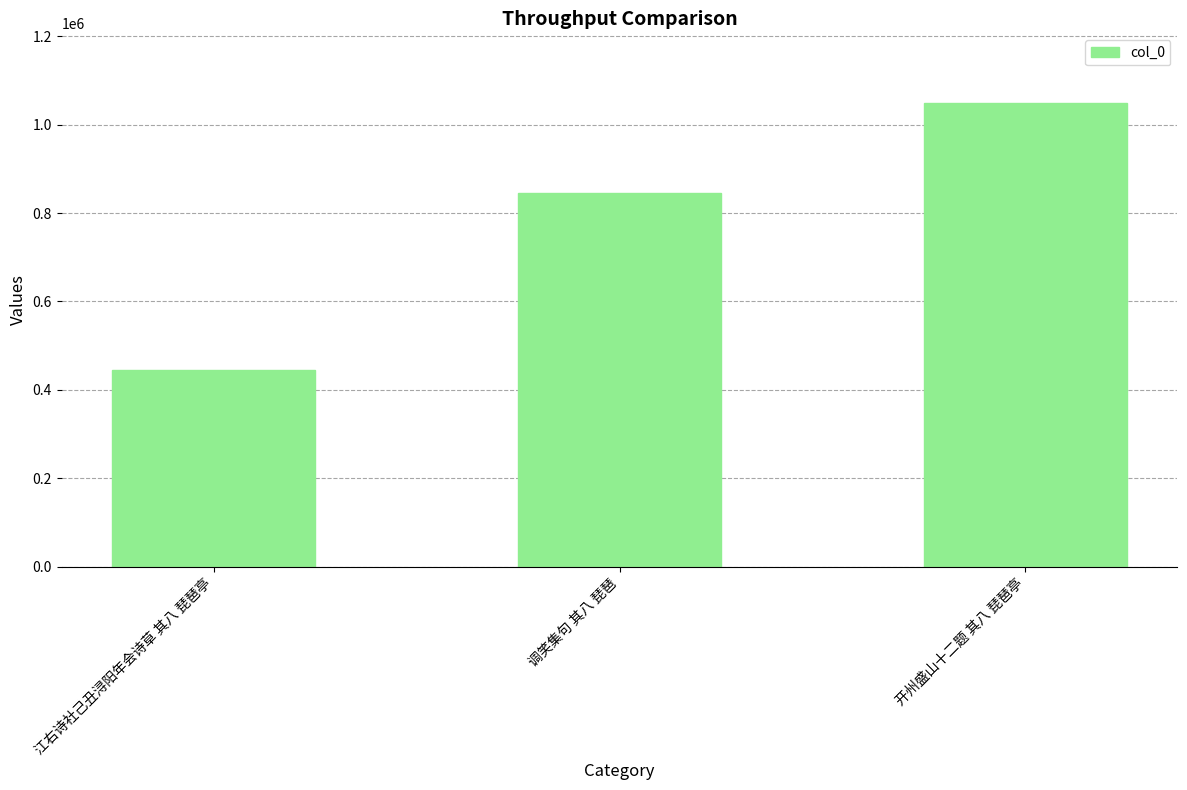

What is the sum of all values?

2341405